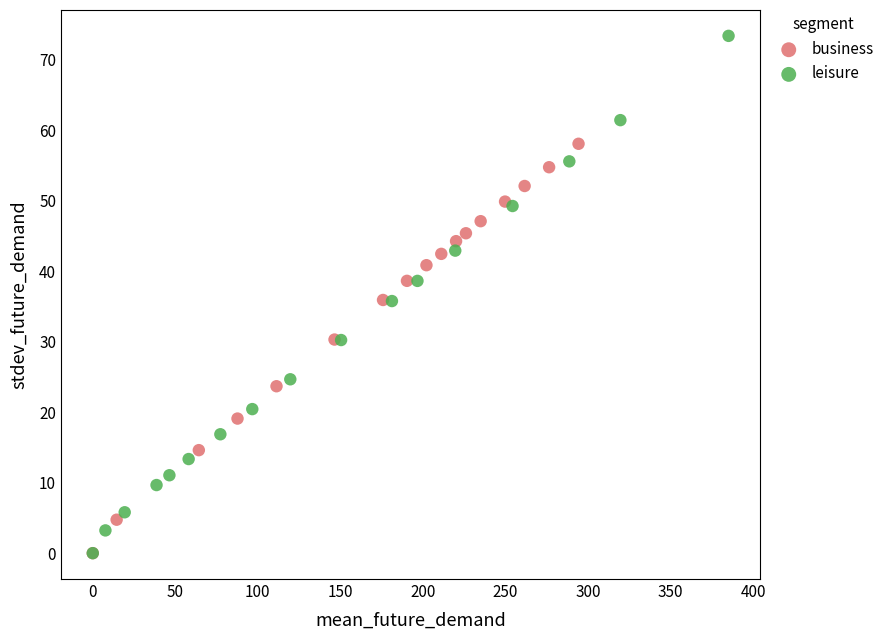

Which series has the largest Y range (max minus min)?

leisure